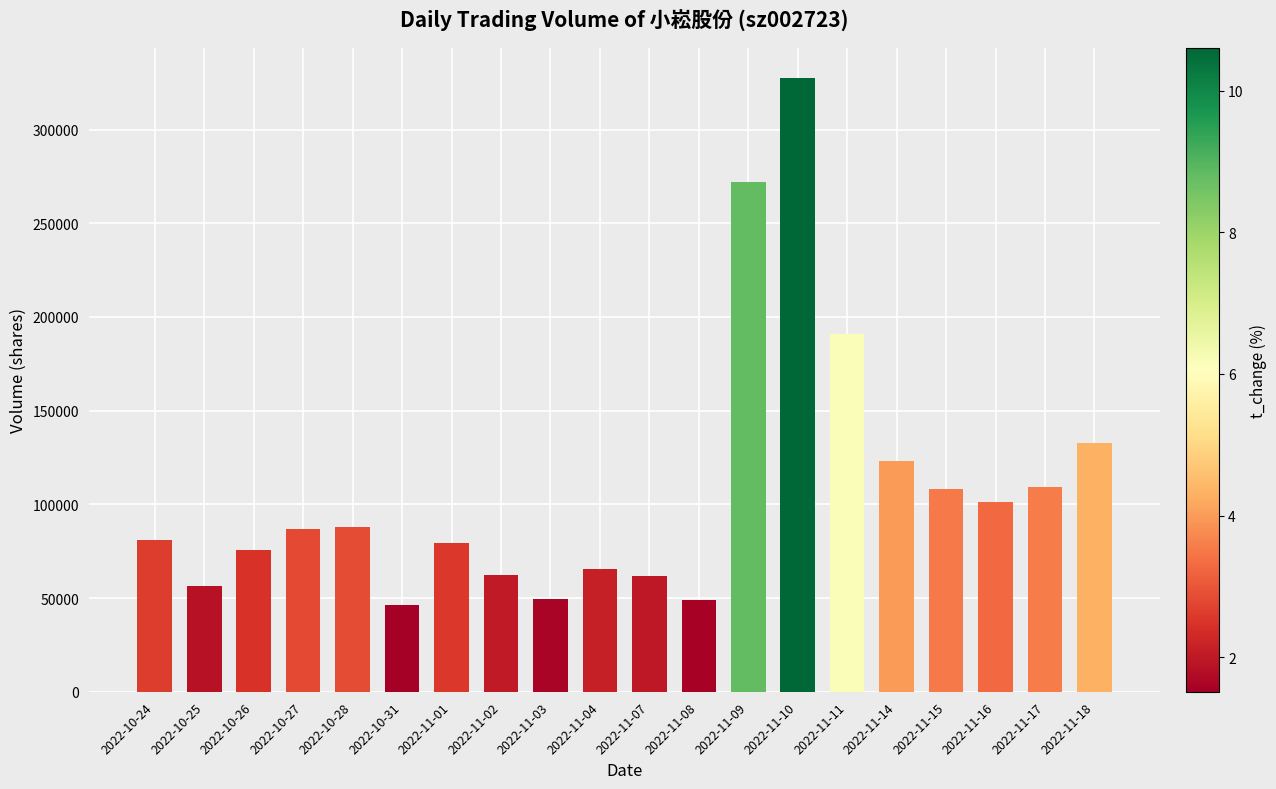

Where is the data nearest to the value 186931?

2022-11-11